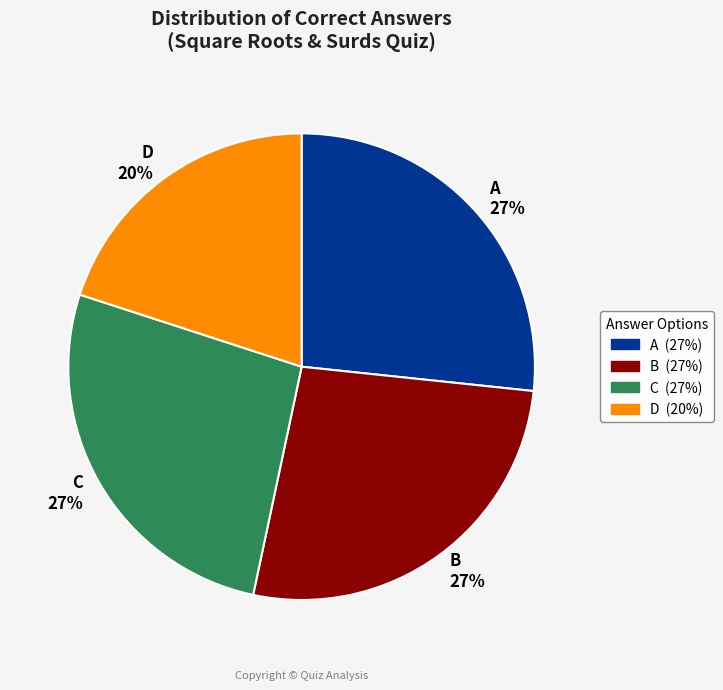

Is C the majority of the pie?

No